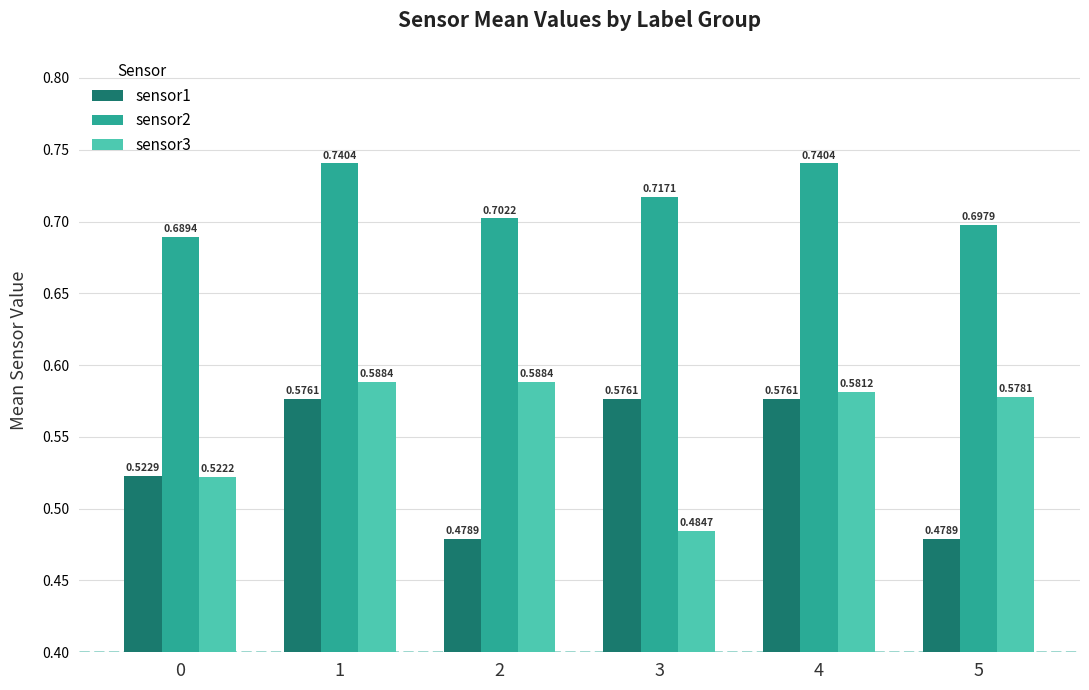

What is the difference between the second highest and minimum values in the sensor3 series?

0.1